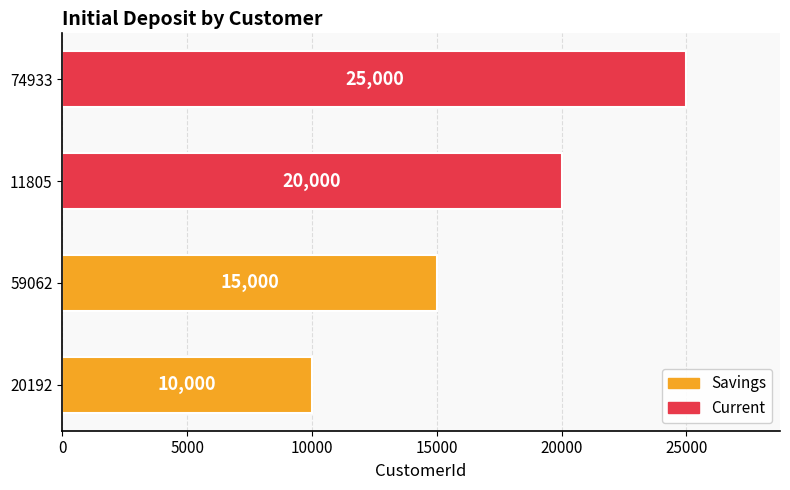

At which category does the chart reach its minimum across all series?

20192